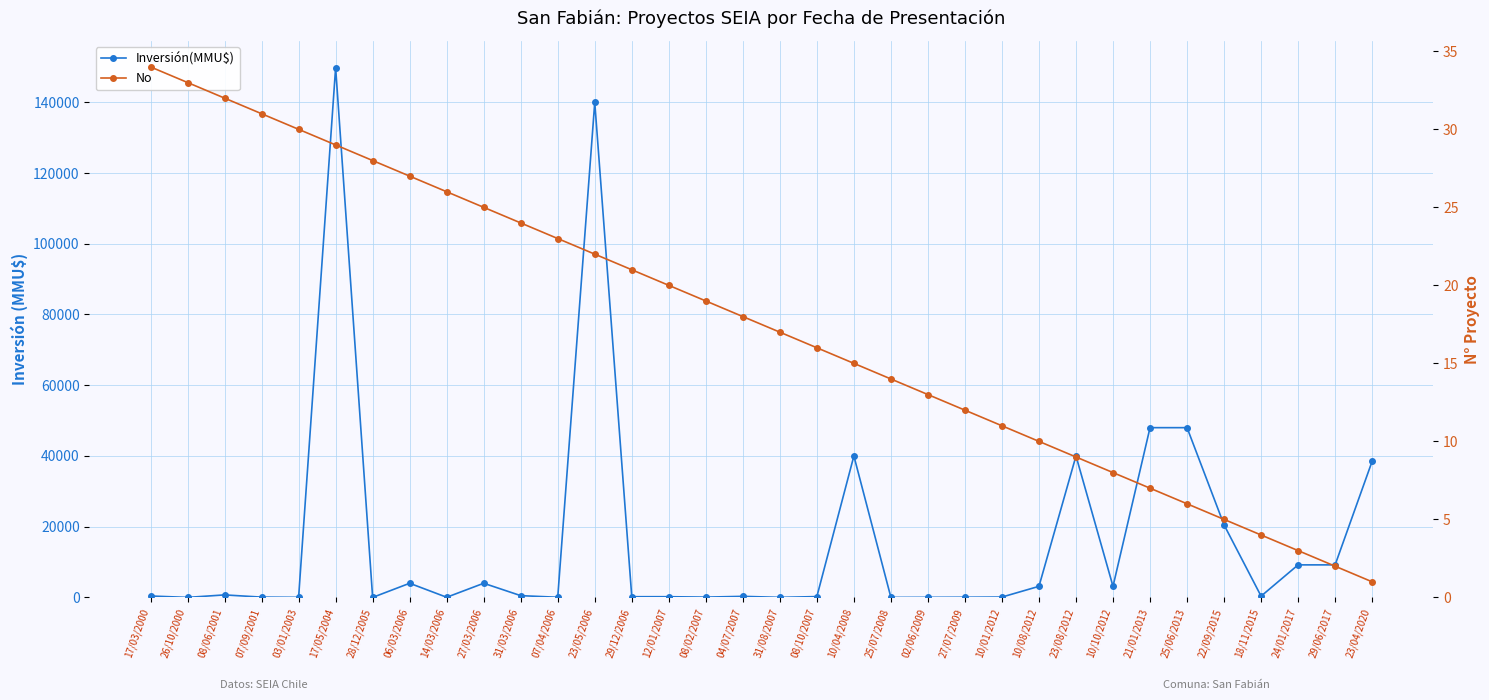

Reading left to right, list all the values displayed in this chart.

Inversión(MMU$): 400	0	710	80	17	149800	0	4000	41	4000	500	40	140000	200	200	80	300	10	234	40000	0	22	50	100	3134	40000	3134	48000	48000	20500	360	9200	9200	38500
No: 34	33	32	31	30	29	28	27	26	25	24	23	22	21	20	19	18	17	16	15	14	13	12	11	10	9	8	7	6	5	4	3	2	1